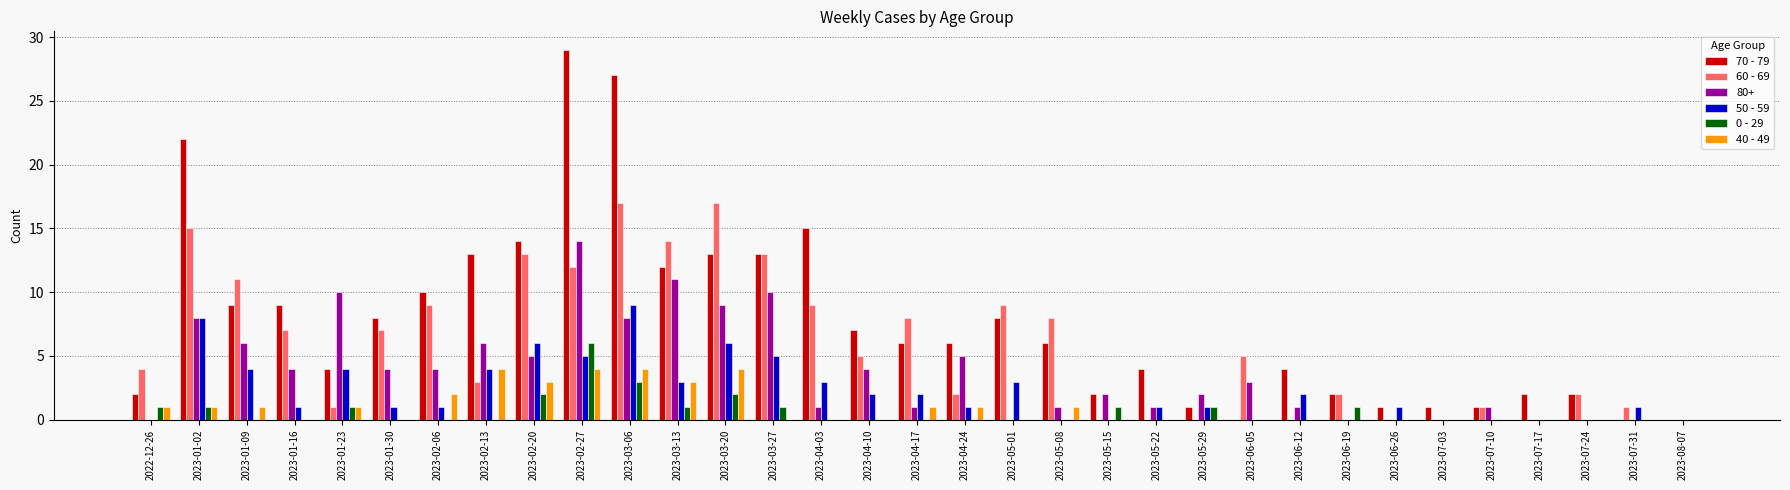

The value of 80+ at 2023-07-31 is -5. True or false?

False